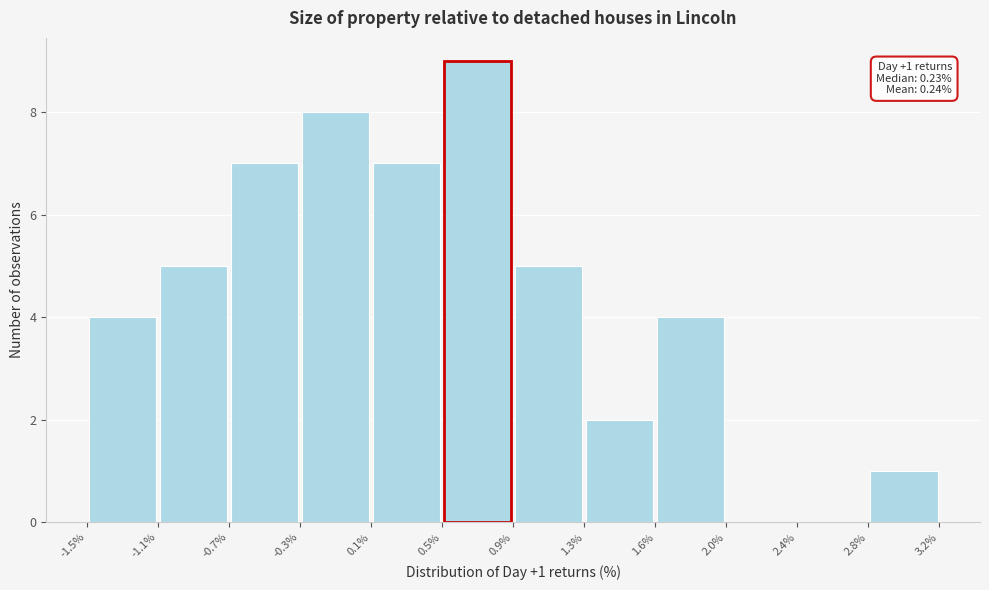

Which range on the x-axis has the tallest bar?

0.5% to 0.9%